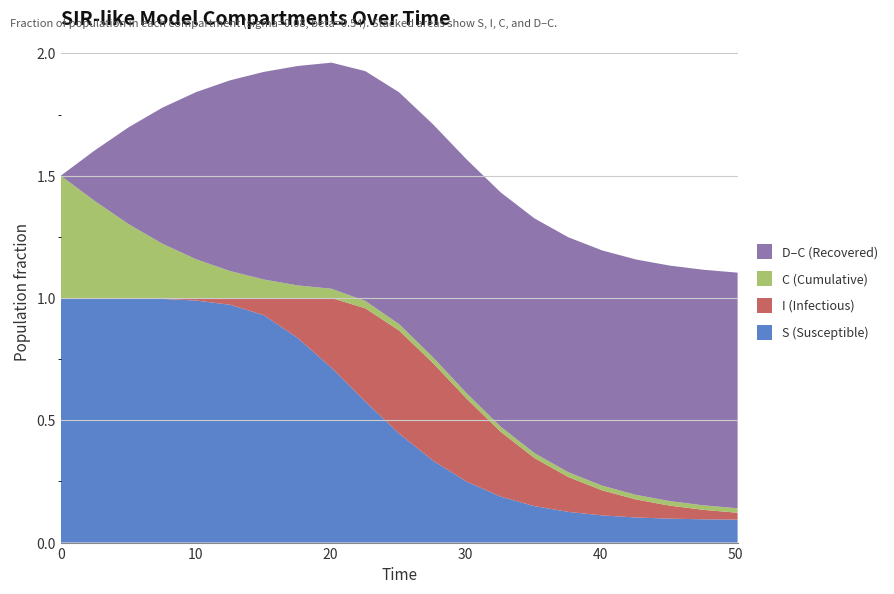

Reading left to right, list all the values displayed in this chart.

time: time=0.0	S=2.5	I=5.0	C=7.5	D=10.0	5=12.5	6=15.1	7=17.6	8=20.1	9=22.6	10=25.1	11=27.6	12=30.1	13=32.6	14=35.1	15=37.6	16=40.1	17=42.6	18=45.2	19=47.7	20=50.2
S: time=1.0	S=1.0	I=1.0	C=1.0	D=1.0	5=1.0	6=0.9	7=0.8	8=0.7	9=0.6	10=0.4	11=0.3	12=0.2	13=0.2	14=0.1	15=0.1	16=0.1	17=0.1	18=0.1	19=0.1	20=0.1
I: time=0.0	S=0.0	I=0.0	C=0.0	D=0.0	5=0.0	6=0.1	7=0.2	8=0.3	9=0.4	10=0.4	11=0.4	12=0.3	13=0.3	14=0.2	15=0.1	16=0.1	17=0.1	18=0.1	19=0.0	20=0.0
C: time=0.5	S=0.4	I=0.3	C=0.2	D=0.2	5=0.1	6=0.1	7=0.1	8=0.0	9=0.0	10=0.0	11=0.0	12=0.0	13=0.0	14=0.0	15=0.0	16=0.0	17=0.0	18=0.0	19=0.0	20=0.0
D: time=0.5	S=0.6	I=0.7	C=0.8	D=0.8	5=0.9	6=0.9	7=0.9	8=1.0	9=1.0	10=1.0	11=1.0	12=1.0	13=1.0	14=1.0	15=1.0	16=1.0	17=1.0	18=1.0	19=1.0	20=1.0